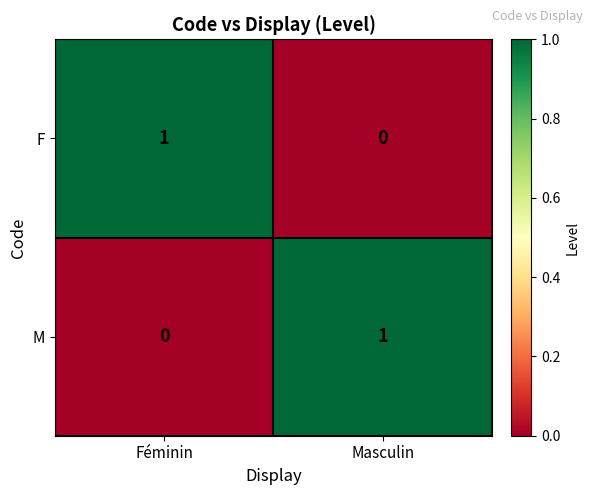

List the labels in order of F value, largest first.

Féminin, Masculin